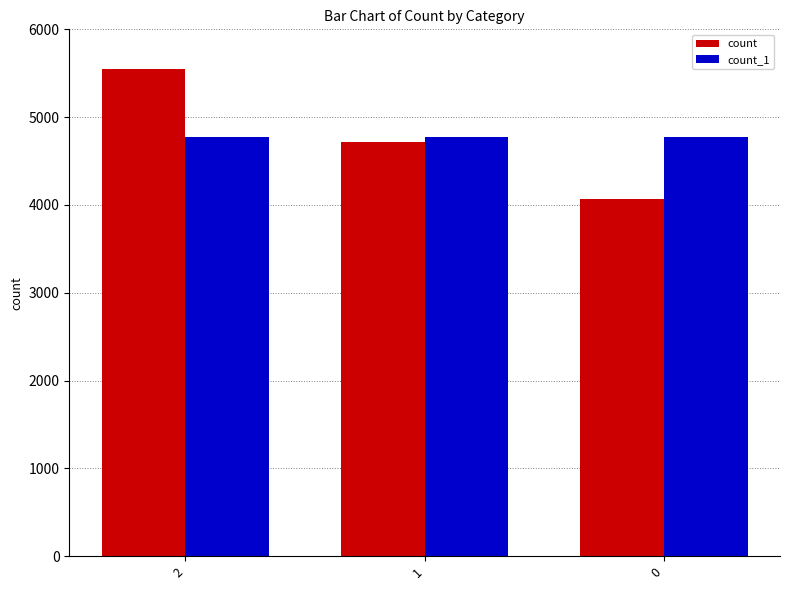

What is the maximum value shown in the chart?

5549